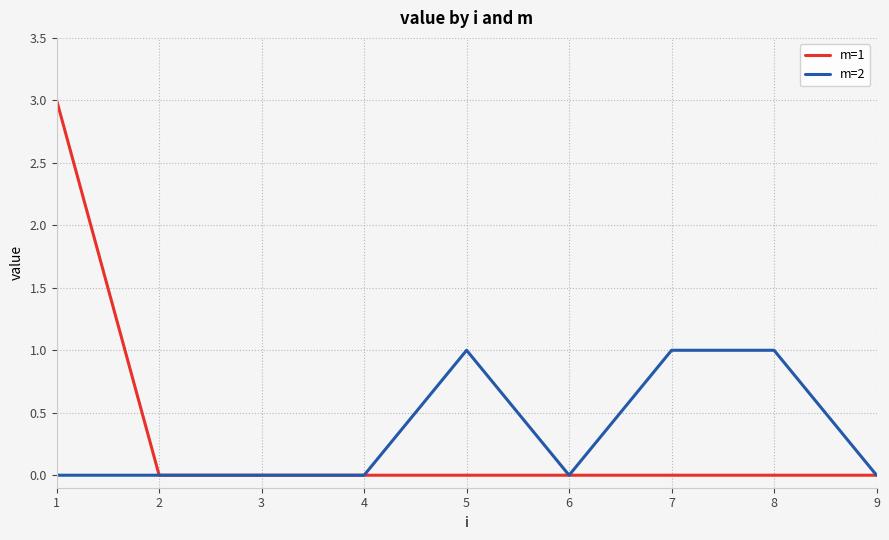

The value of m=1 at 7 is 0. True or false?

True